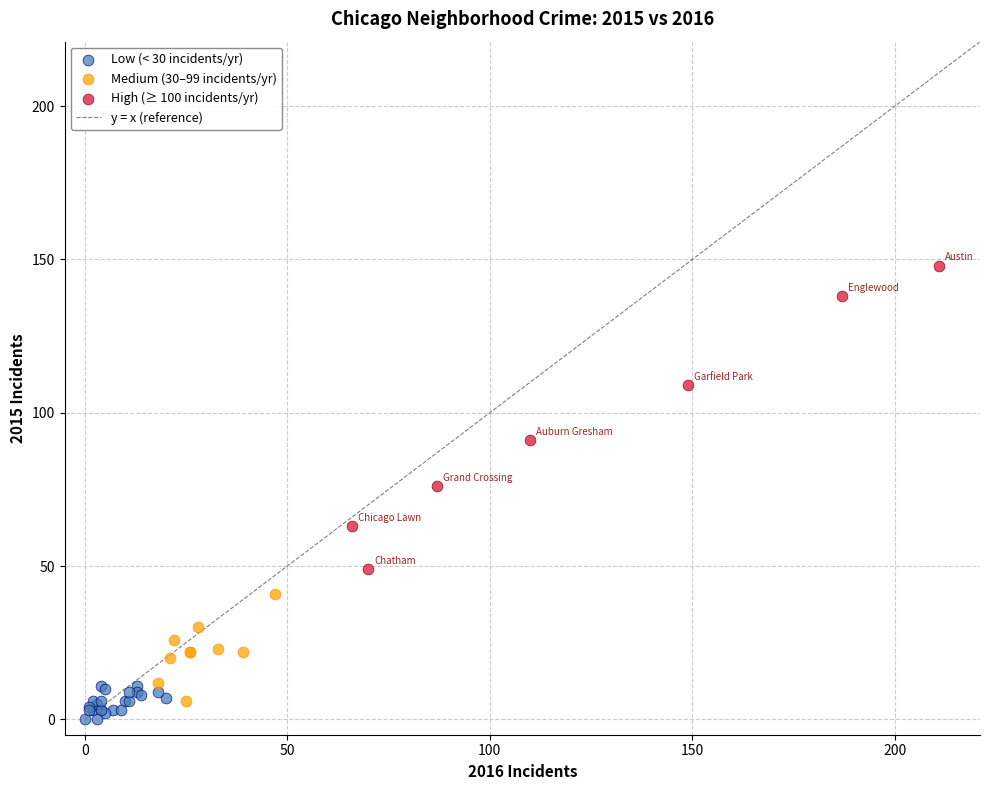

Which series has the widest spread of Y values?

High (≥ 100 incidents/yr)